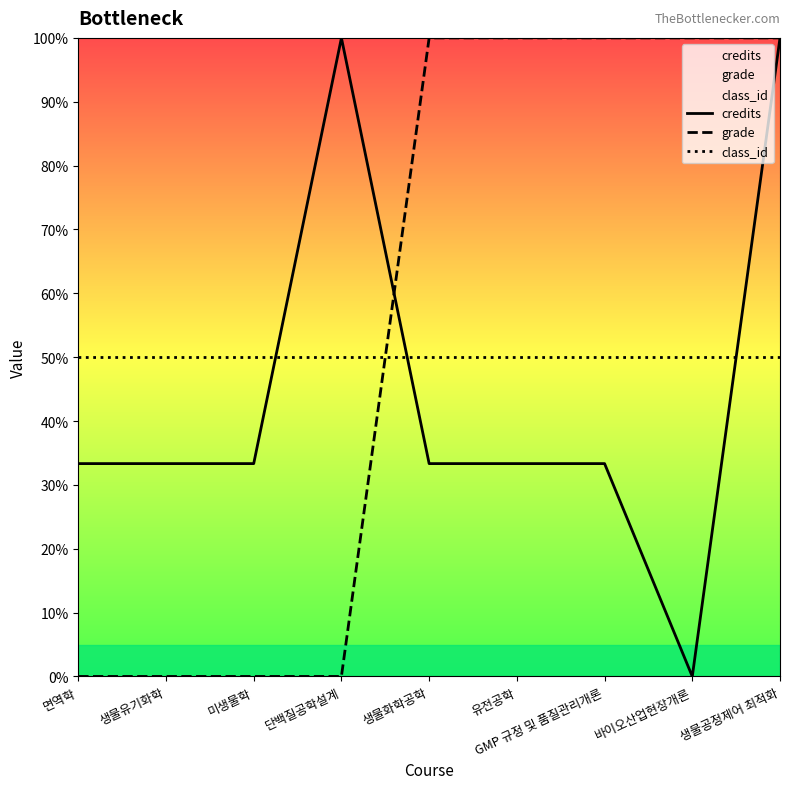

At how many categories does at least one series exceed 73?

6